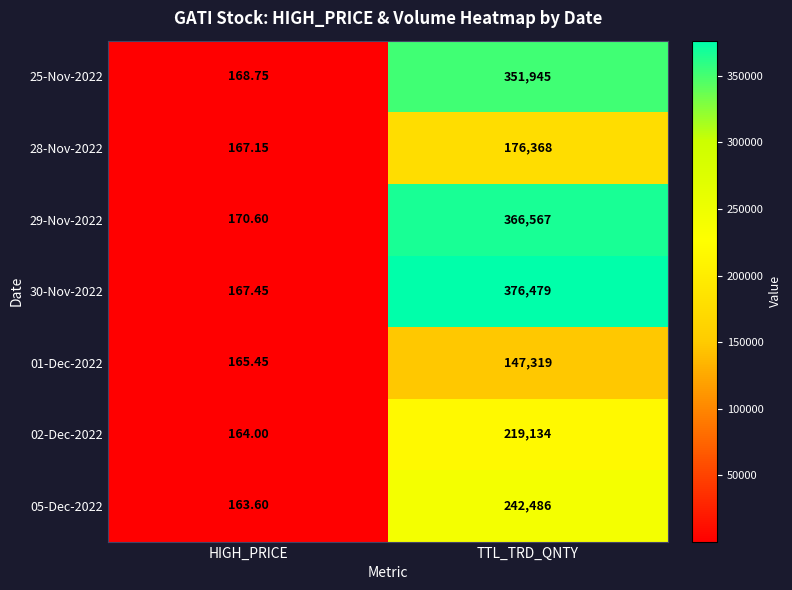

At which label is 02-Dec-2022 closest to 109649?

HIGH_PRICE